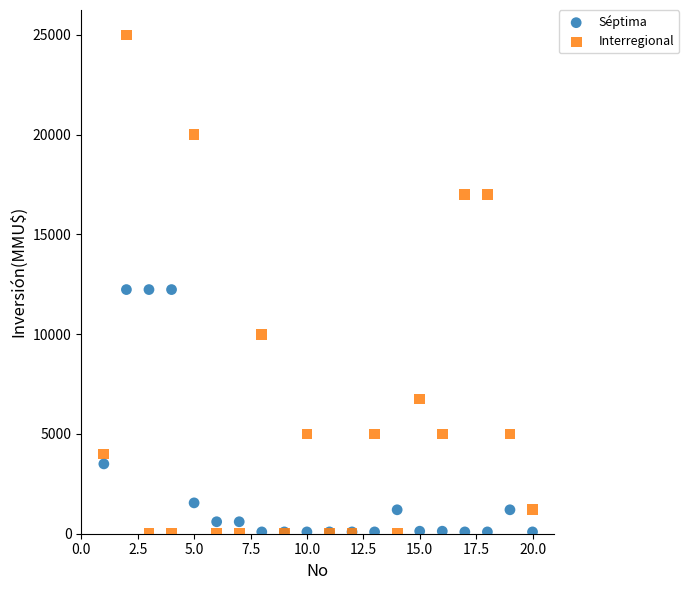

Which series has the widest spread of Y values?

Interregional